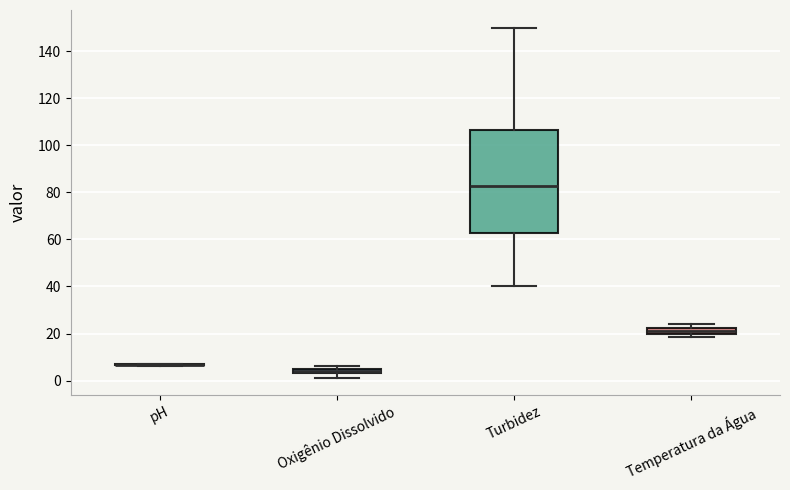

Where does the lower whisker of the box for Turbidez end on the y-axis? The values are not printed on the chart, so give them approximately, as read against the axis.

40